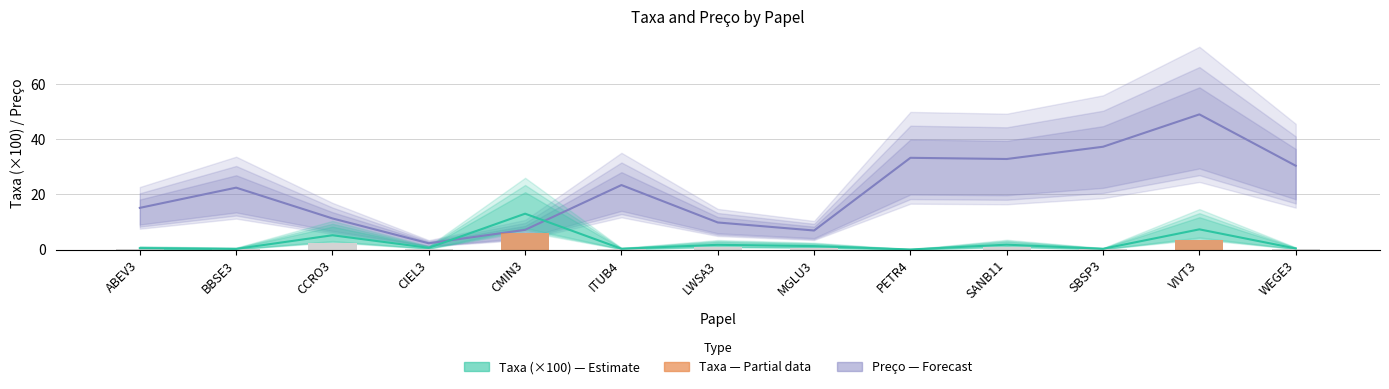

What position from the left is CIEL3?

4